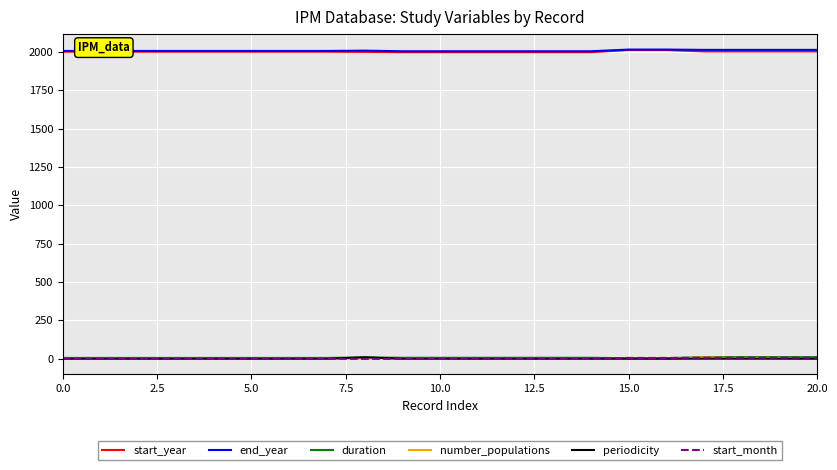

What are all the series names shown in the legend?

start_year, end_year, duration, number_populations, periodicity, start_month